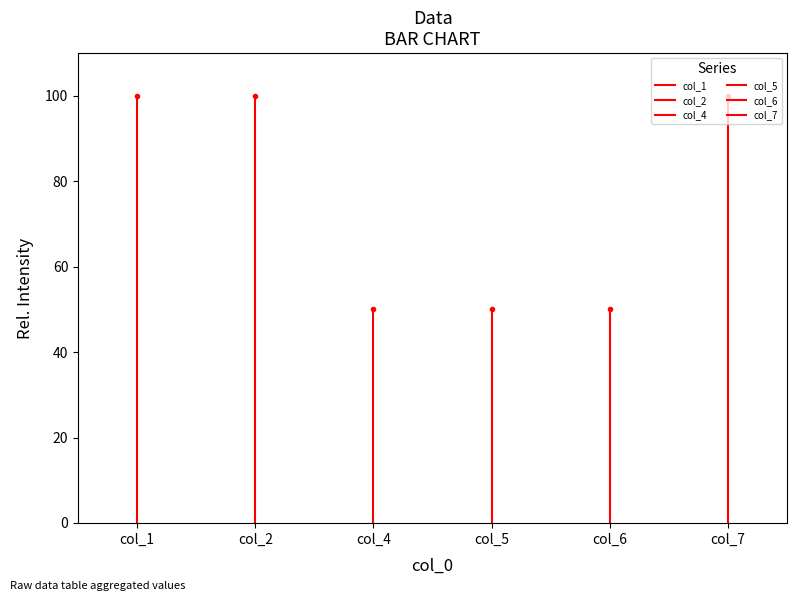

What is the sum of all col_5 values?

50